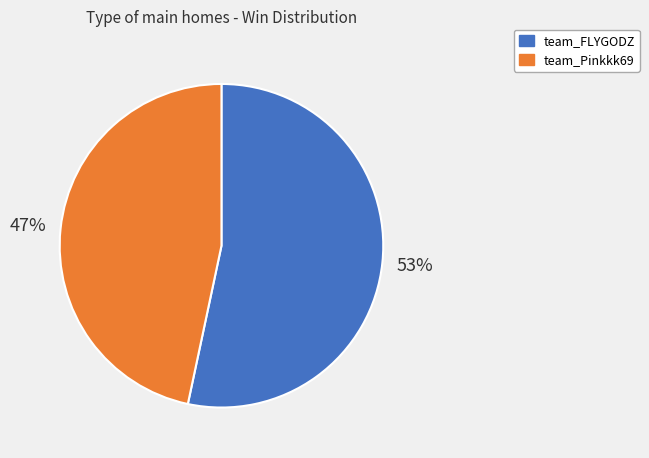

Rank the categories by value from highest to lowest.

team_FLYGODZ, team_Pinkkk69